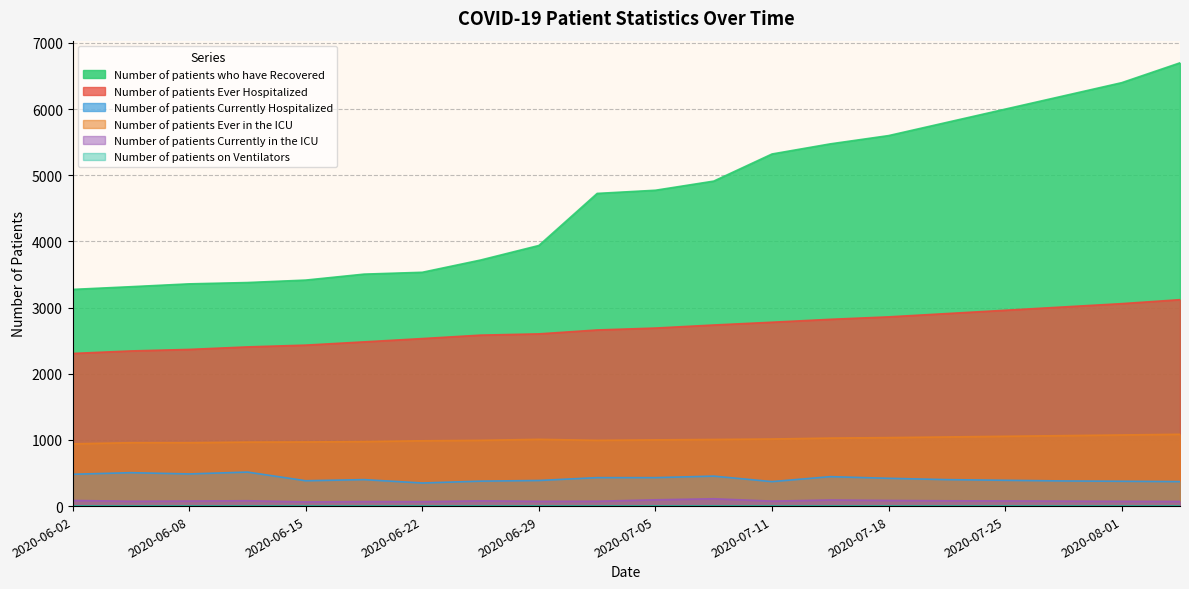

What is the label of the 8th point from the right?

2020-07-11